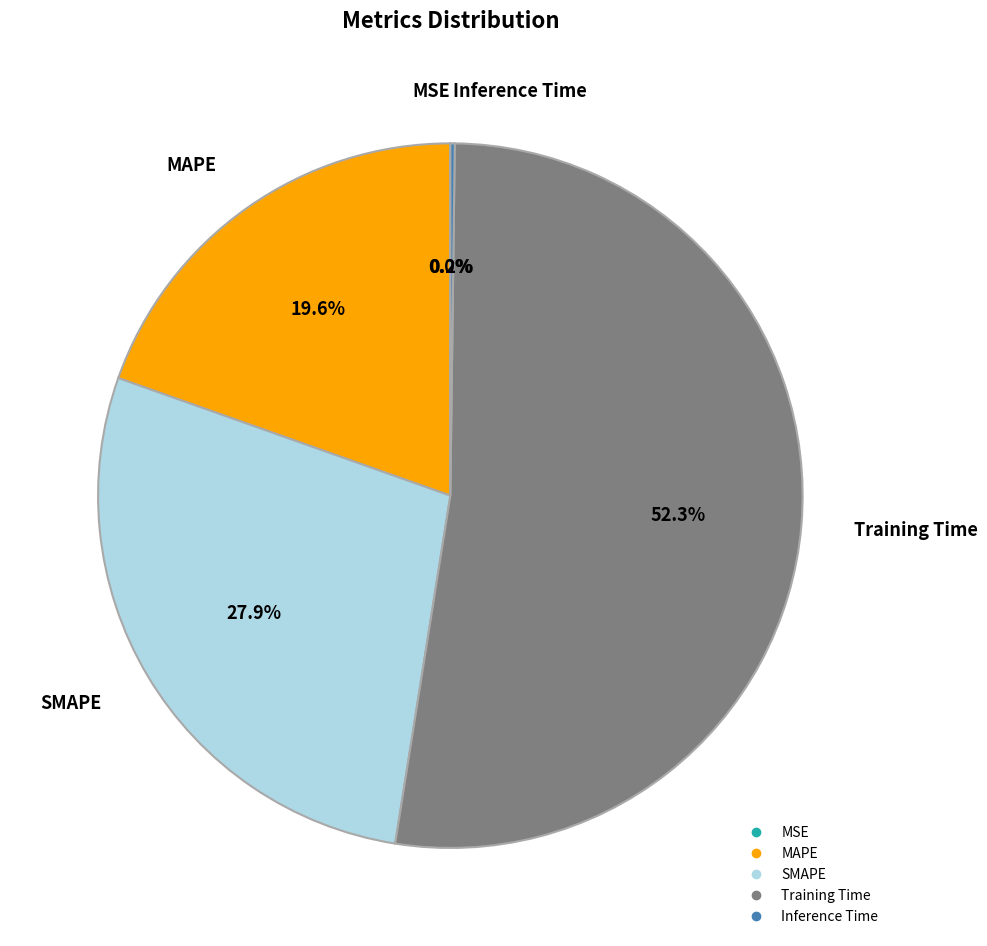

How much of the chart is everything except SMAPE?

72.1%